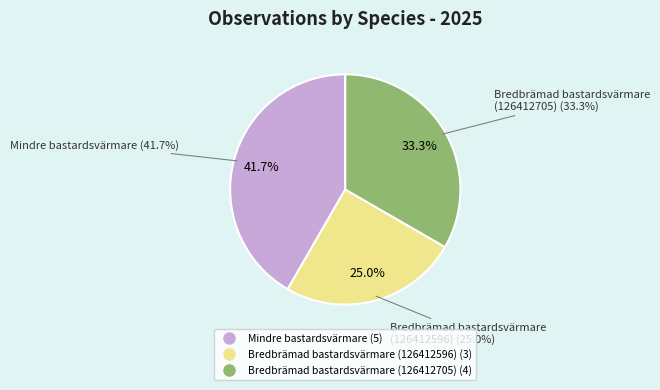

How much of the chart is everything except Mindre bastardsvärmare (126412699)?

58.3%